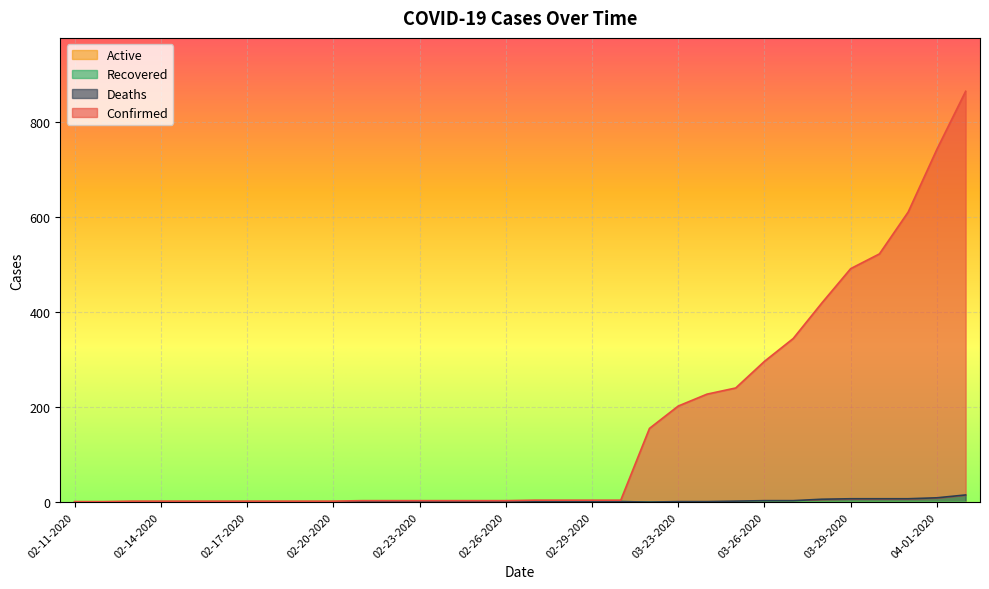

What is the average value of the Deaths series?

2